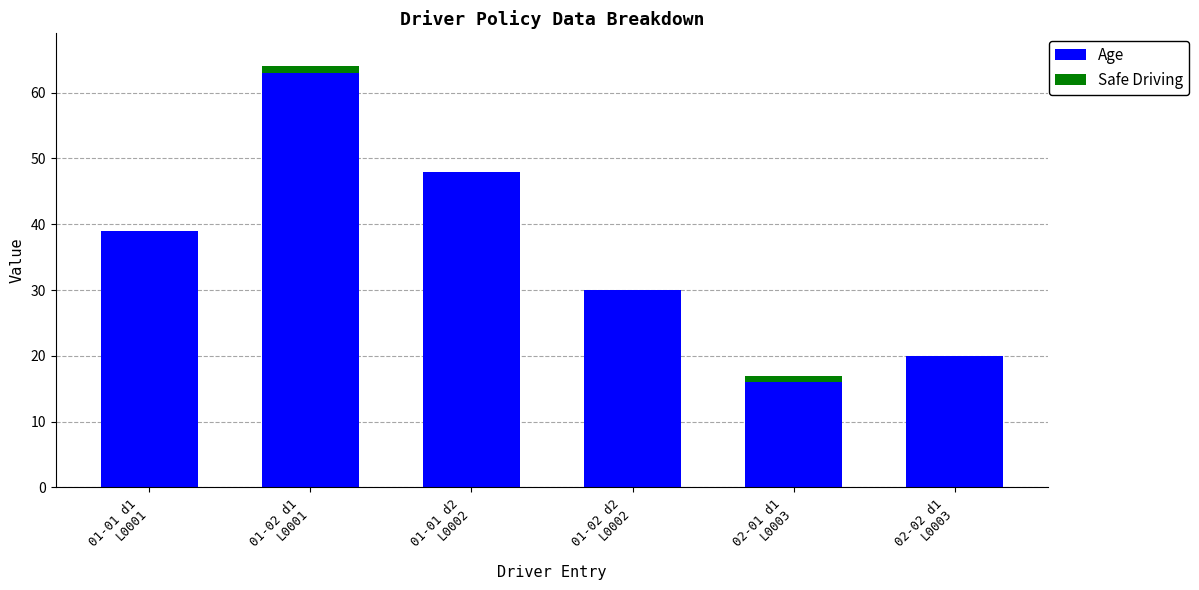

What is the sum of all Age values?

216